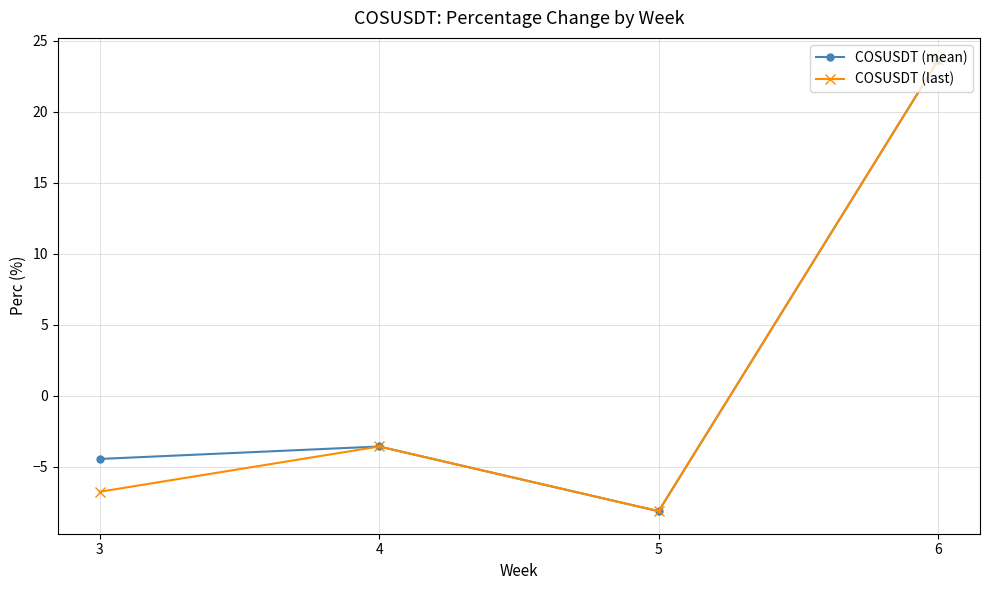

At which label does COSUSDT (mean) reach its minimum?

5